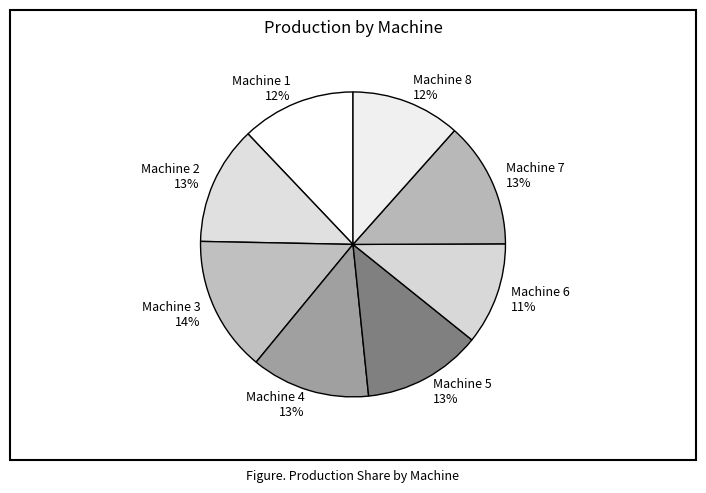

Do Machine 3 and Machine 1 together represent more than half of the pie?

No